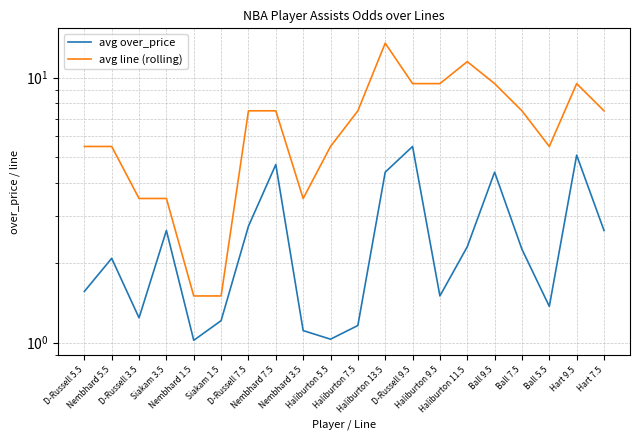

What is the sum of the avg over_price values at Ball 9.5 and Nembhard 3.5?

5.5